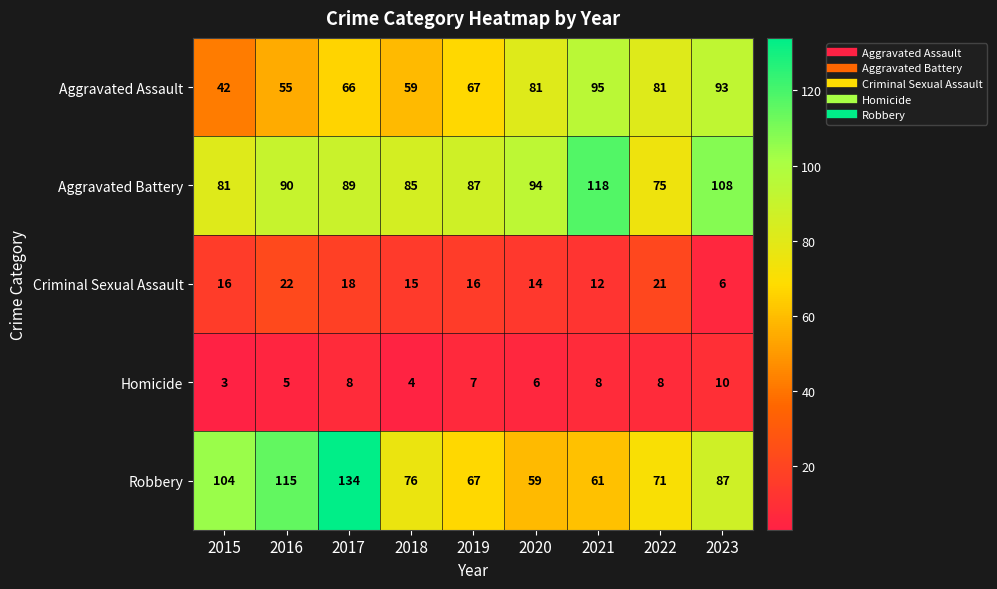

What is the total value across all series at 2022?

256